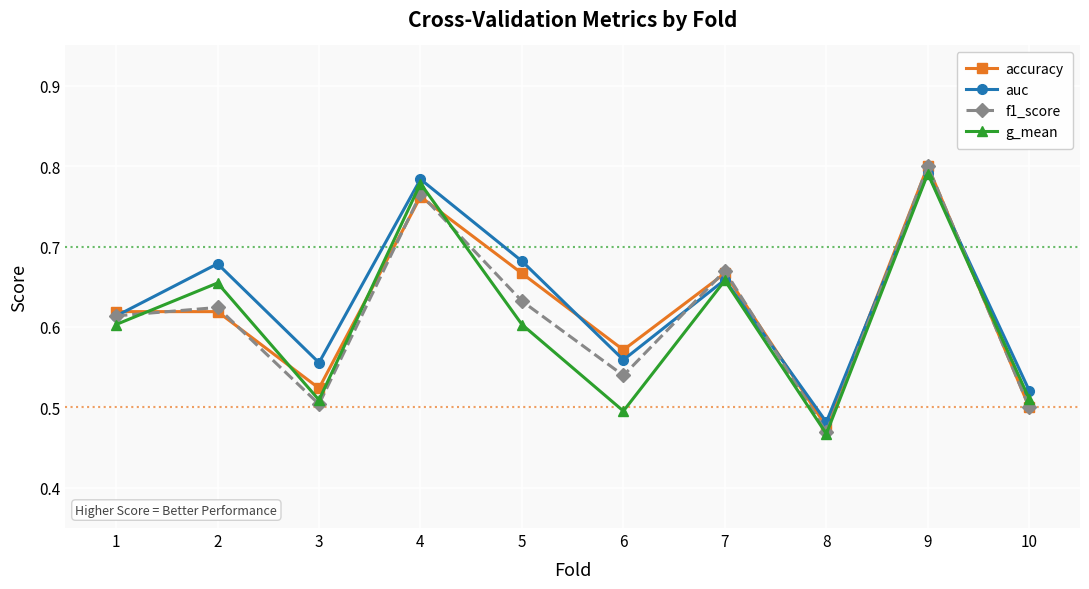

Which category has the highest value across all series?

9